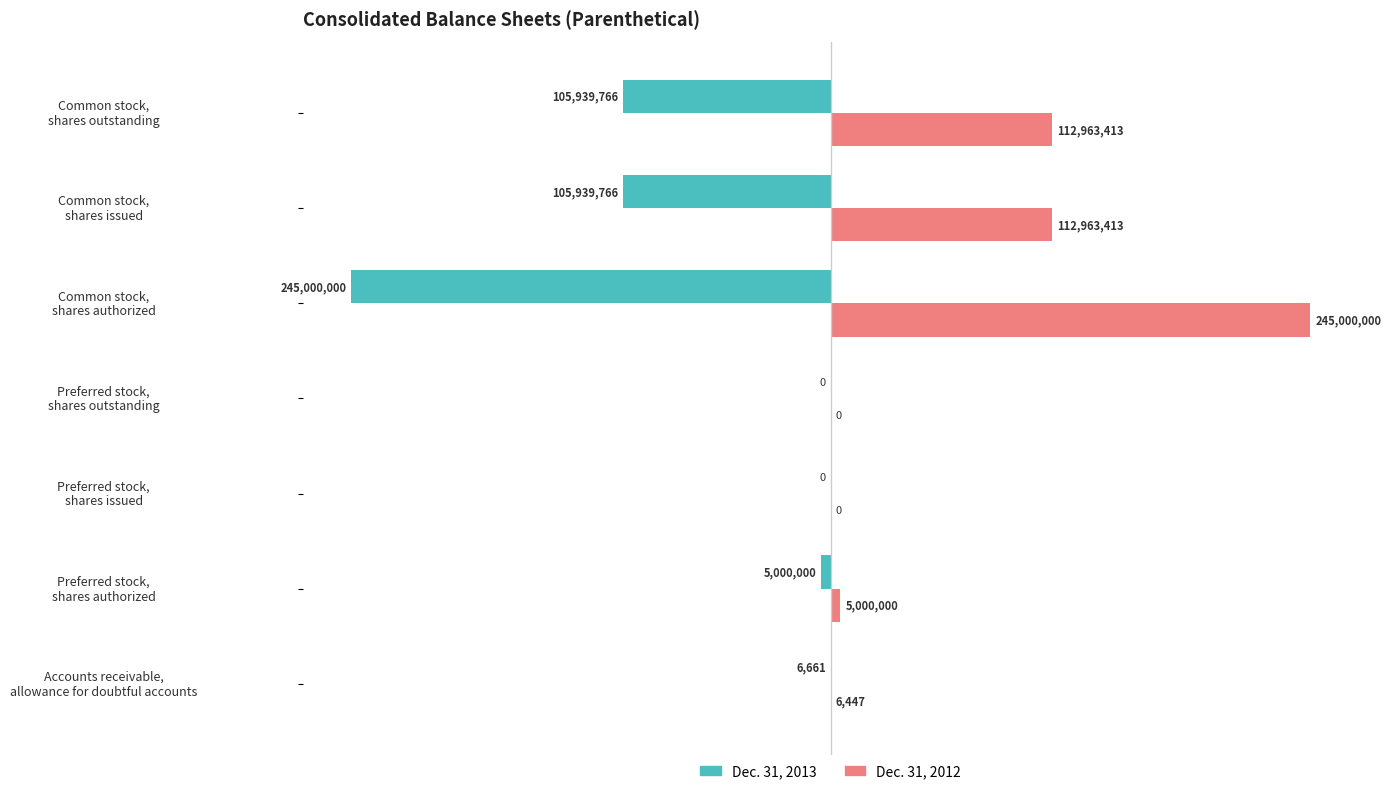

How many values in the Dec. 31, 2013 series exceed -5000000?

3